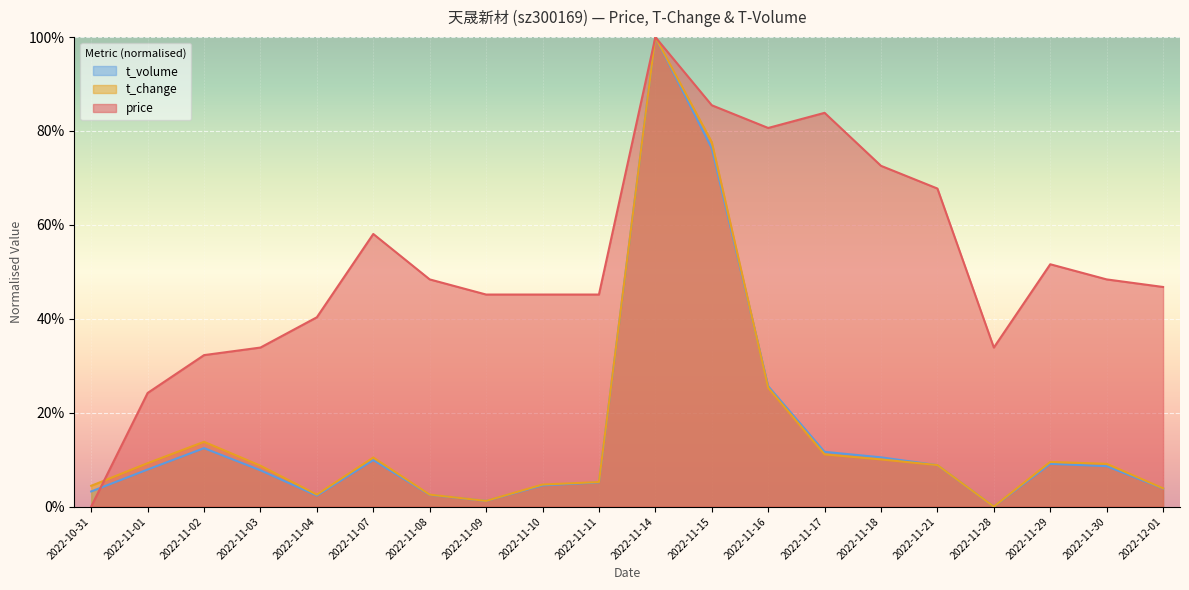

The value of price at 2022-12-01 is 0.8. True or false?

False